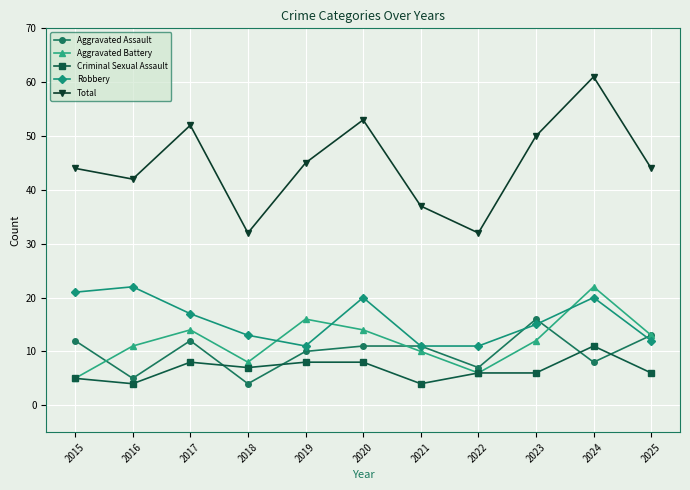

What is the value of the Robbery point at the 9th from the left?

15